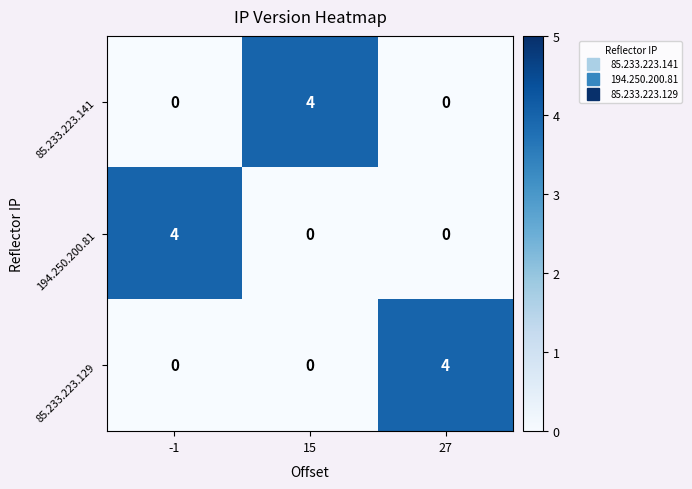

How many data points in 85.233.223.129 are above 0?

1